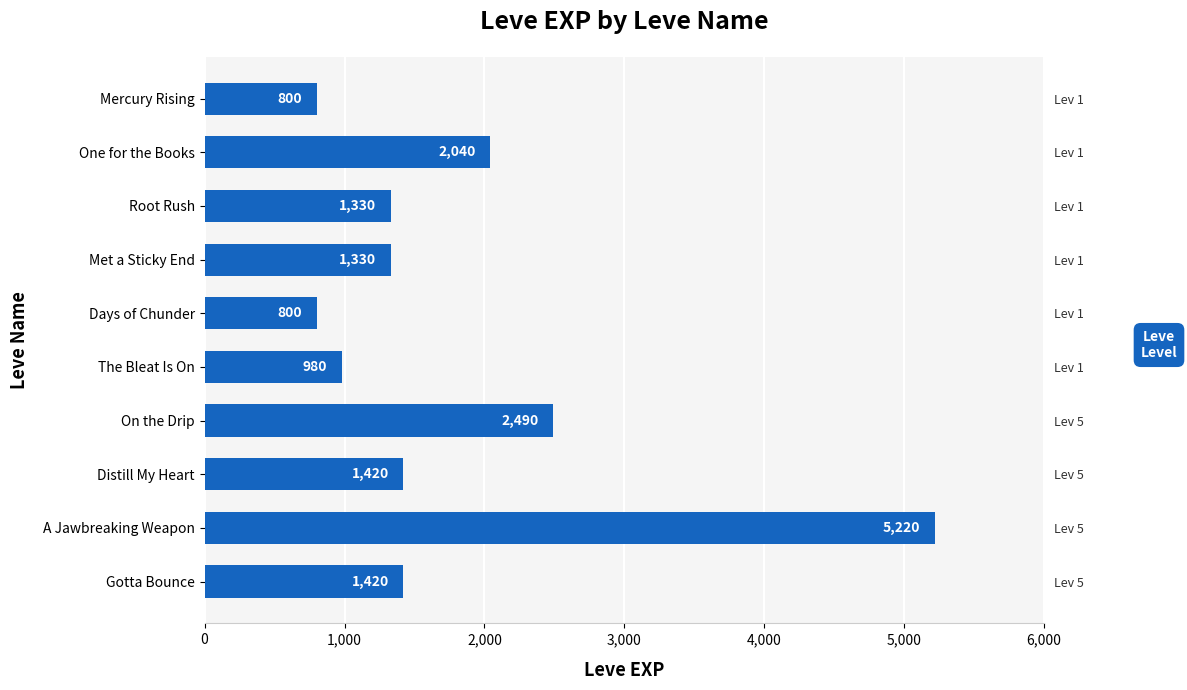

What is the sum of all values?

17830